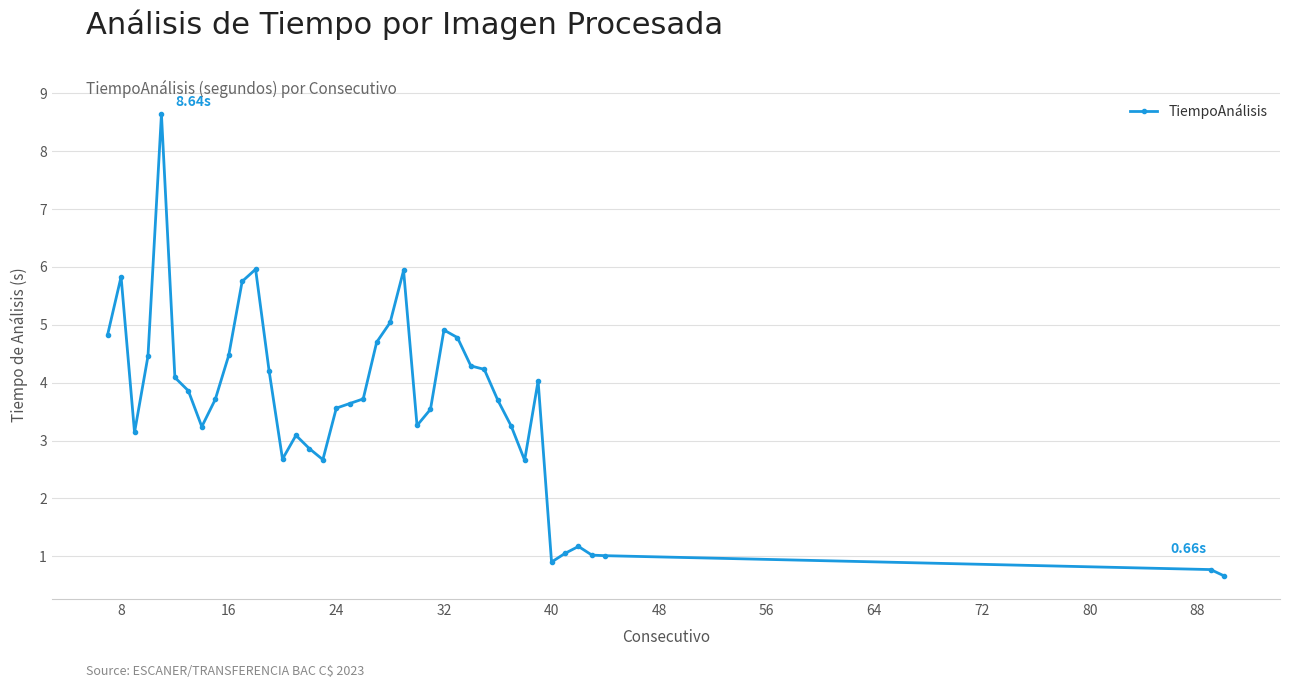

How many data points does each series have?

40